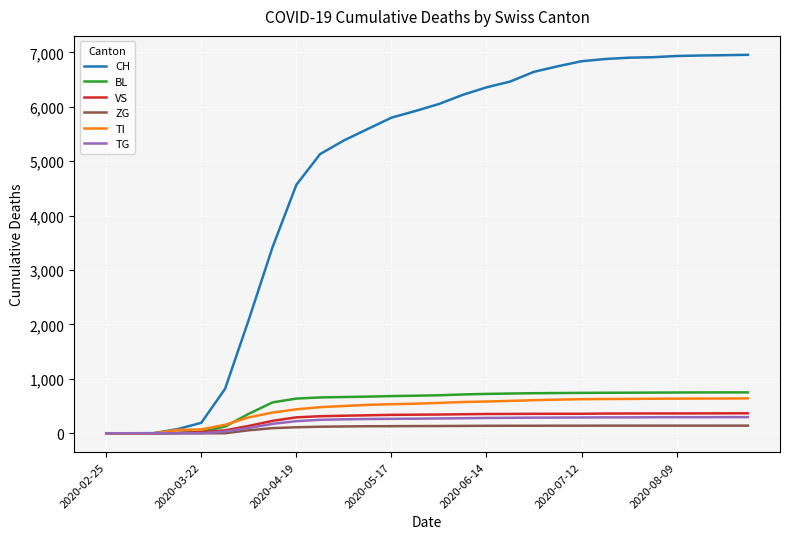

What is the difference between the second highest and second lowest values in the TI series?

638